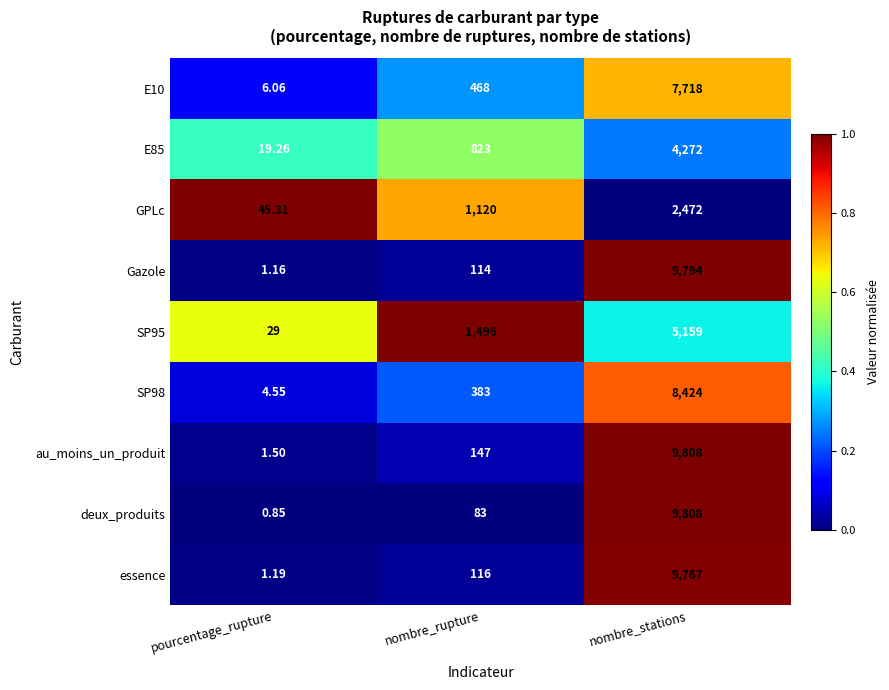

Which series has the largest total across all categories?

au_moins_un_produit